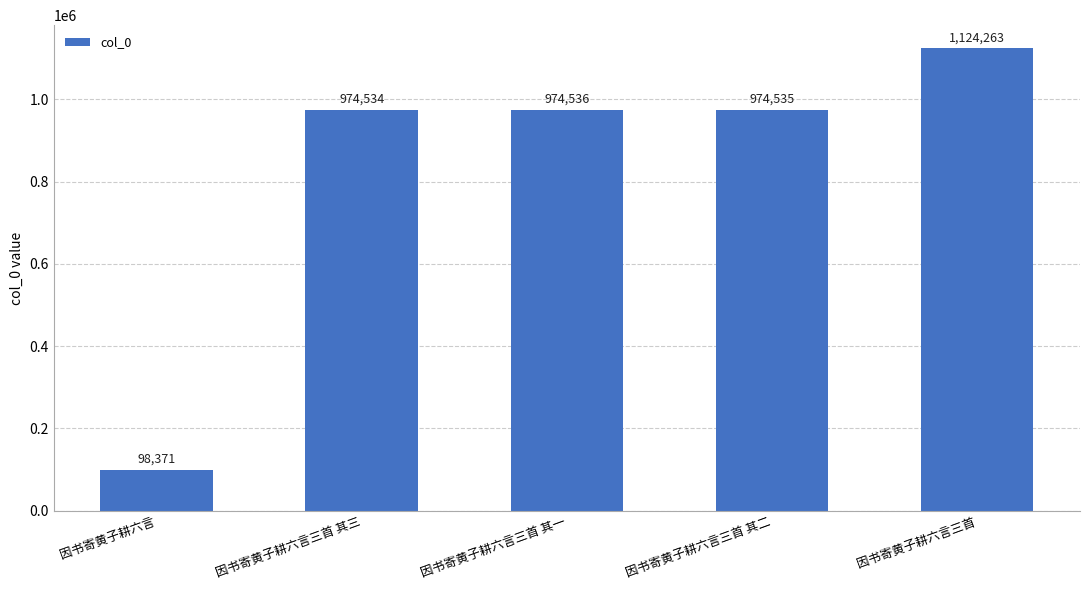

Are the bars horizontal?

No